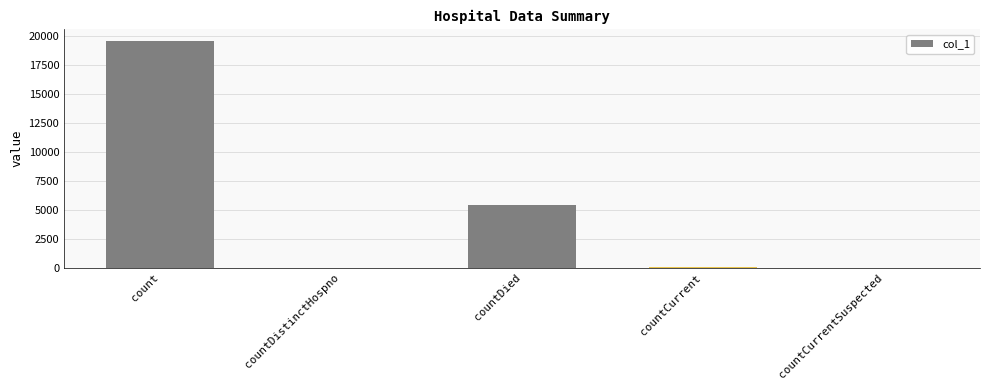

Which label corresponds to the largest value in the chart?

count